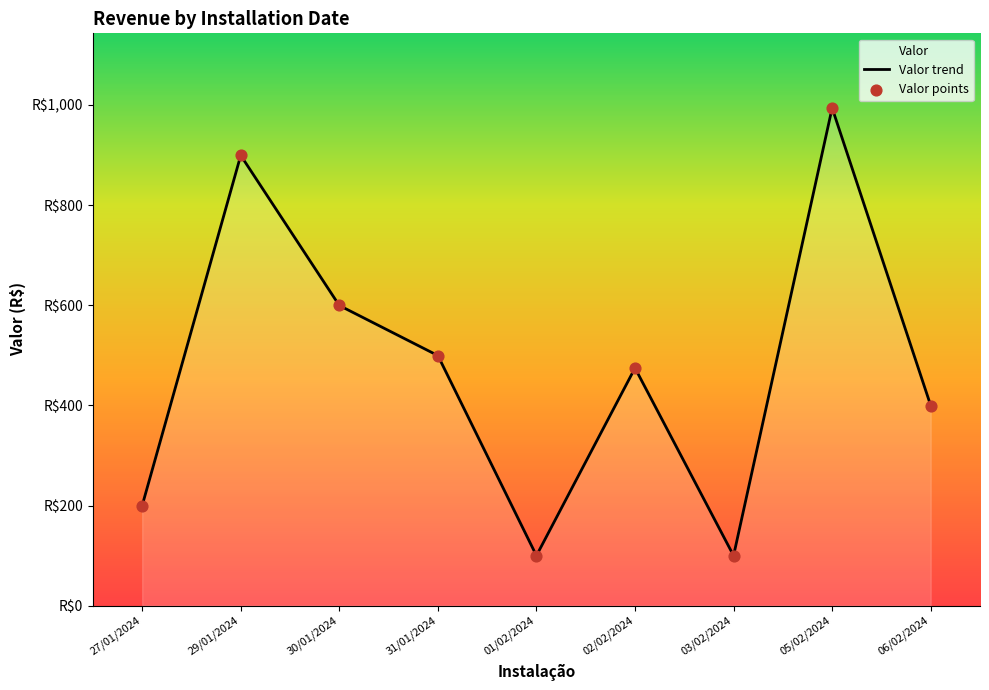

Between 30/01/2024 and 08/02/2024, which is larger?

30/01/2024